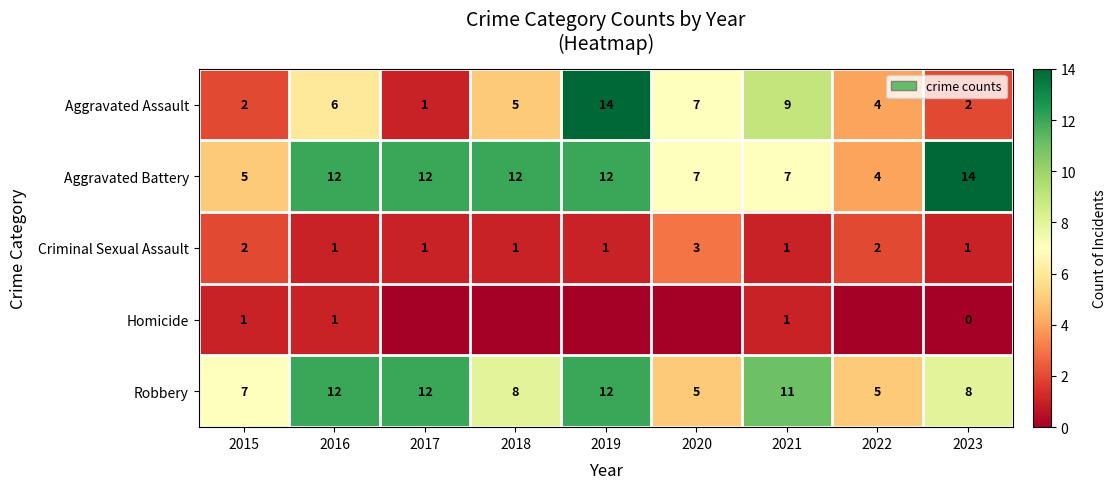

What is the spread (max minus min) of values at 2019?

14